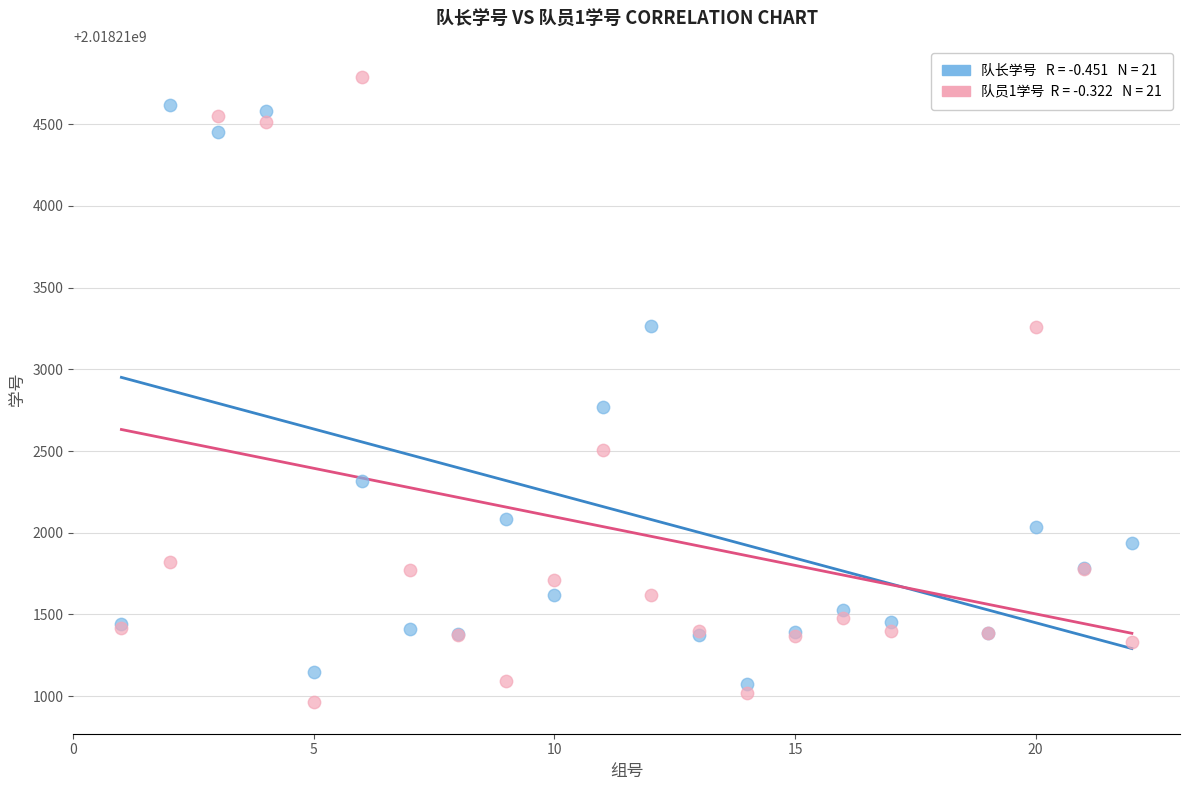

Across all series, what Y value is closest to 2018212875?

2018212771